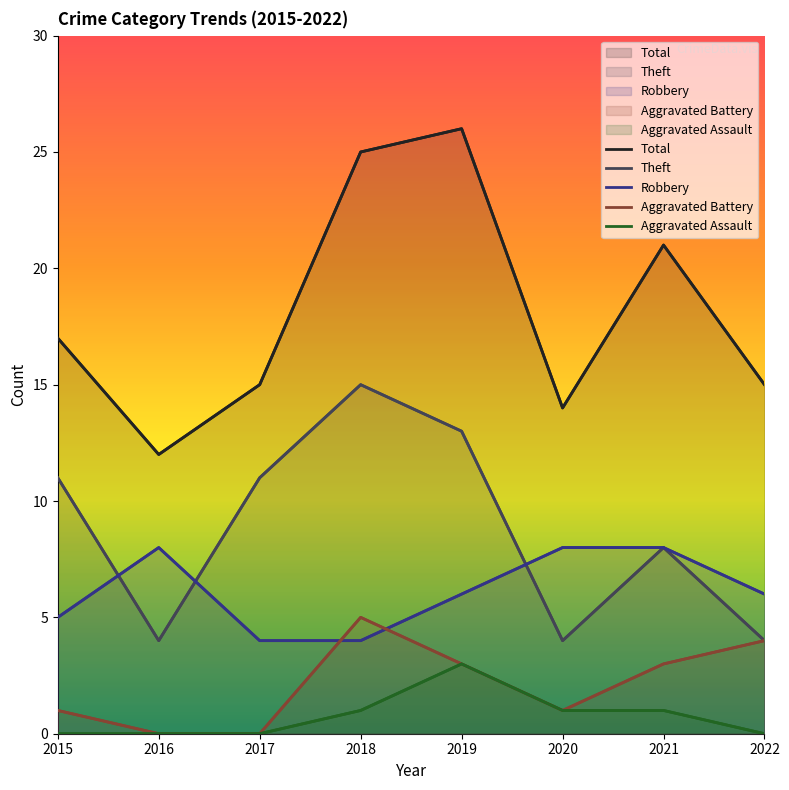

Where do Theft and Robbery first cross each other?

2015 and 2016